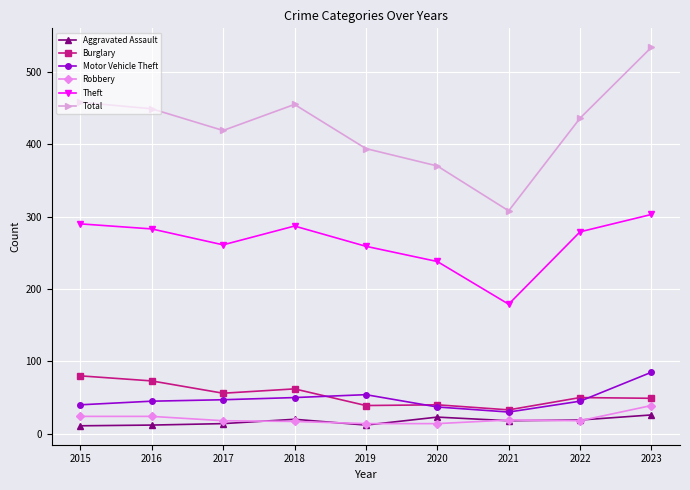

The value of Robbery at 2018 is 17. True or false?

True